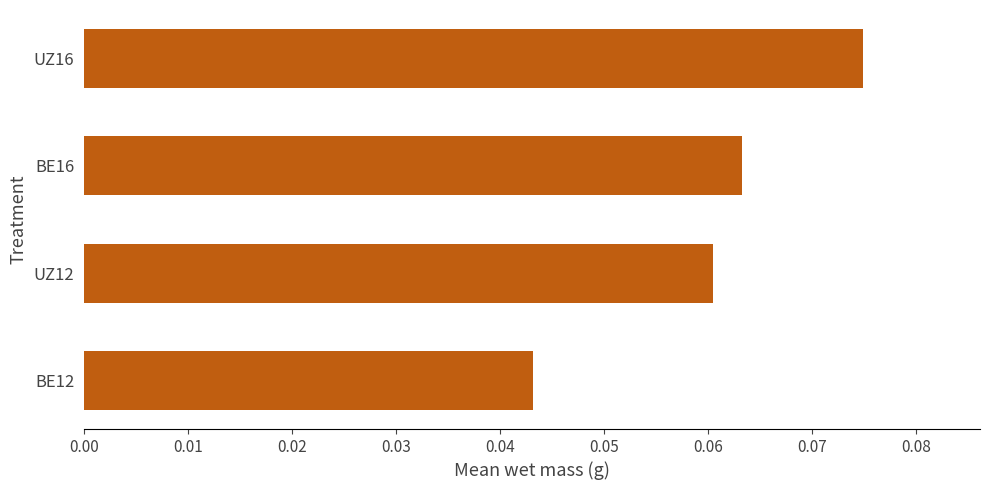

The chart shows a value of 0.0 at UZ16. True or false?

False